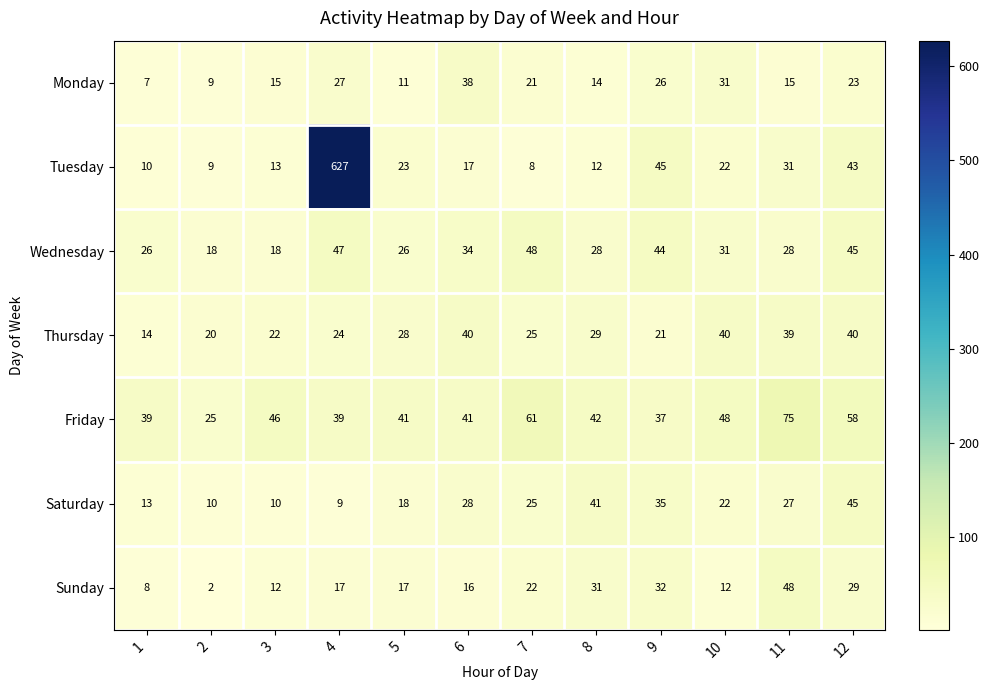

Between 1 and 5, which series saw the biggest shift?

Thursday